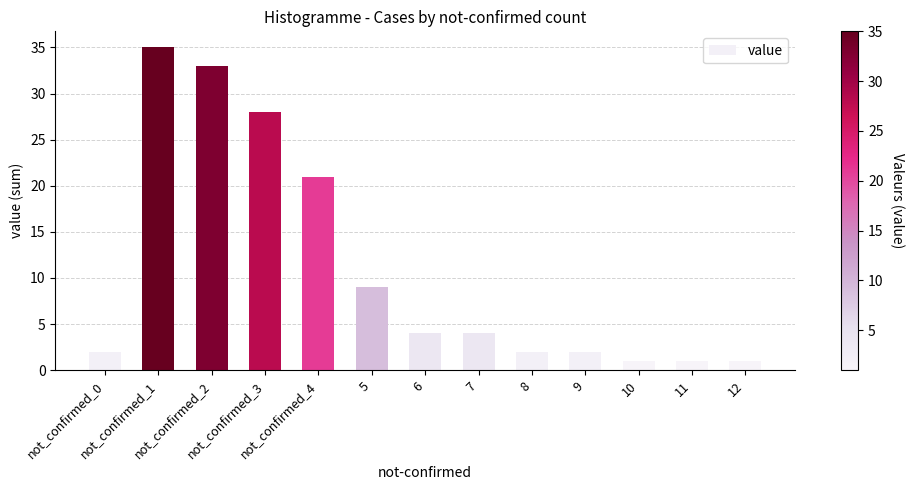

Reading left to right, transcribe all the data shown in this chart.

2	35	33	28	21	9	4	4	2	2	1	1	1